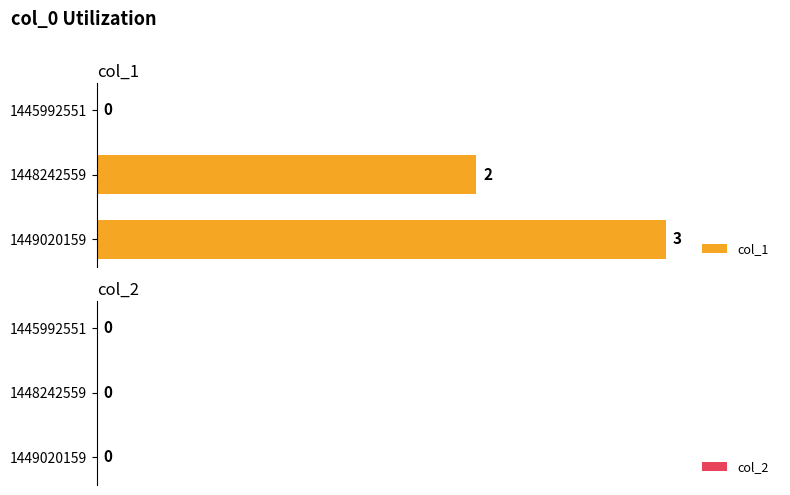

What is the greatest value displayed?

3